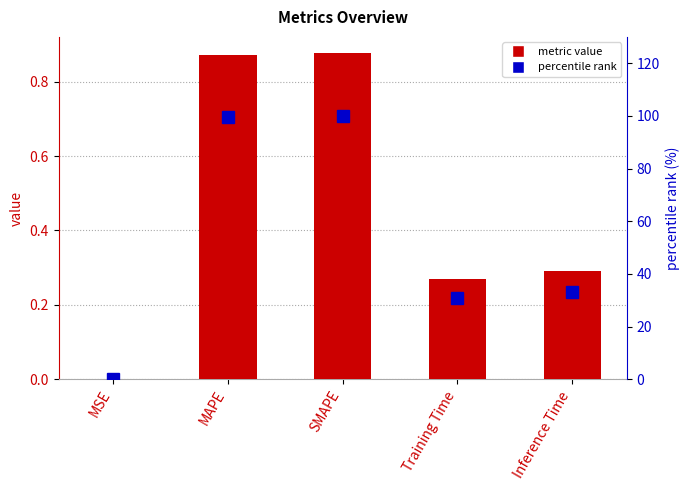

The value of percentile rank at Training Time is 53.7. True or false?

False